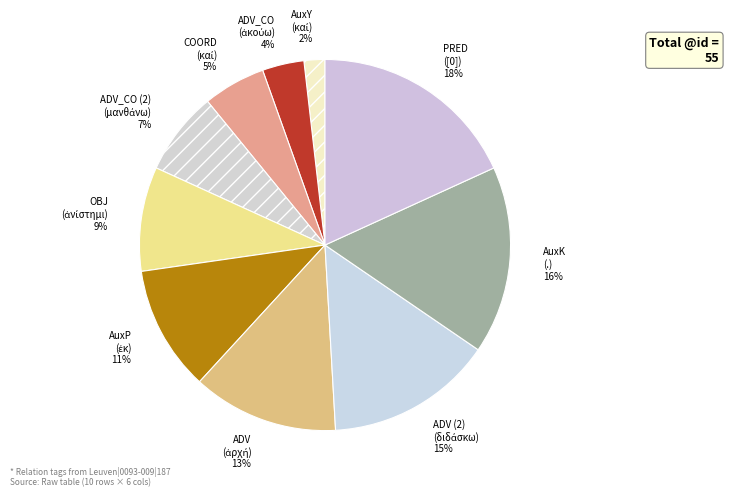

Is AuxP the majority of the pie?

No